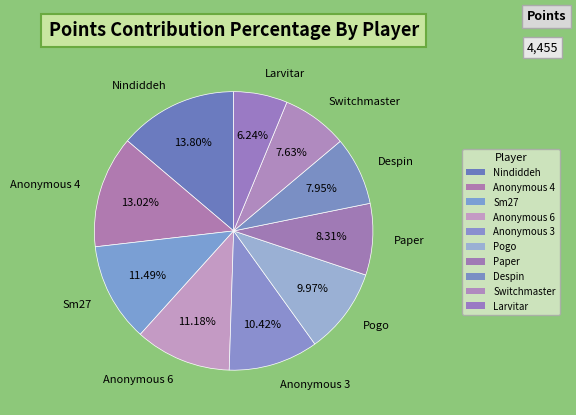

How many segments does this pie chart have?

10